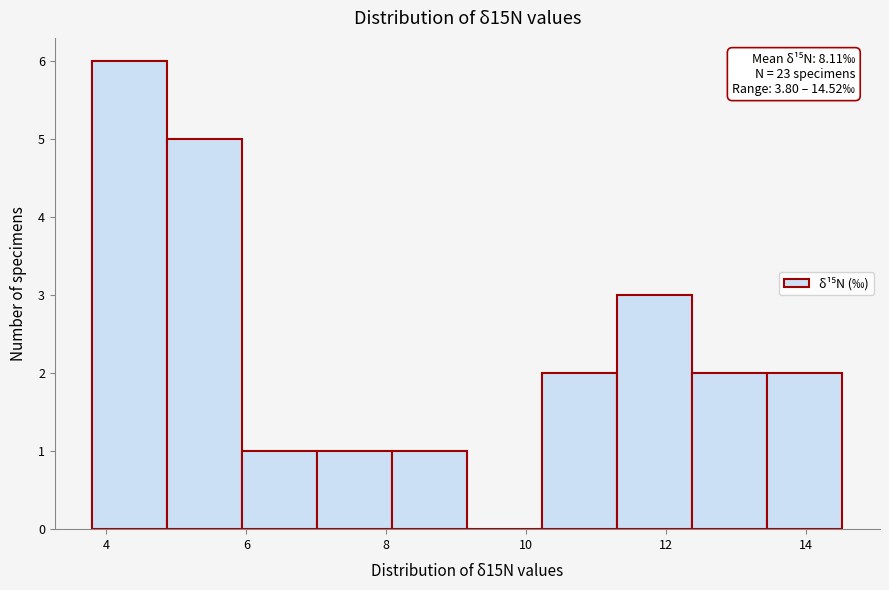

Which range on the x-axis has the tallest bar?

3.8 to 4.8